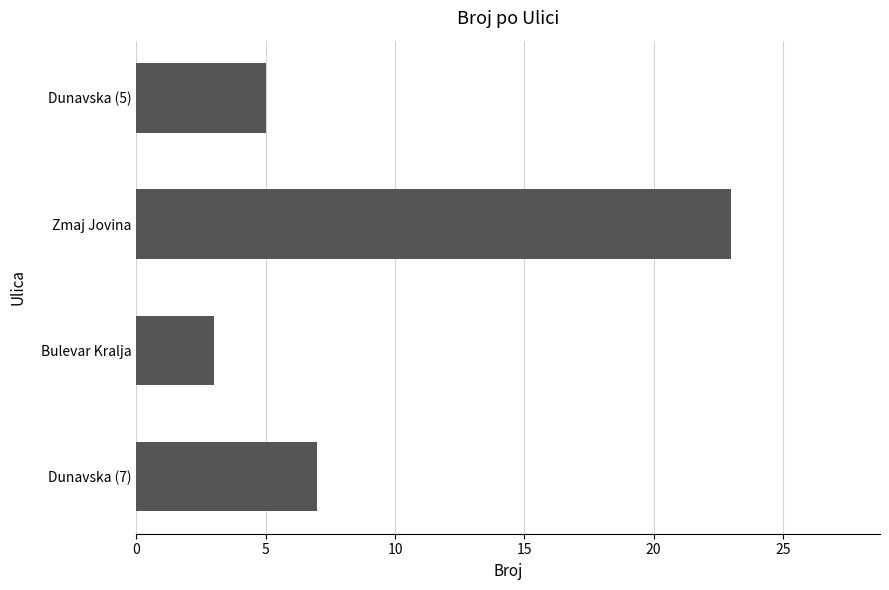

What is the label of the 1st bar from the bottom?

Dunavska (7)